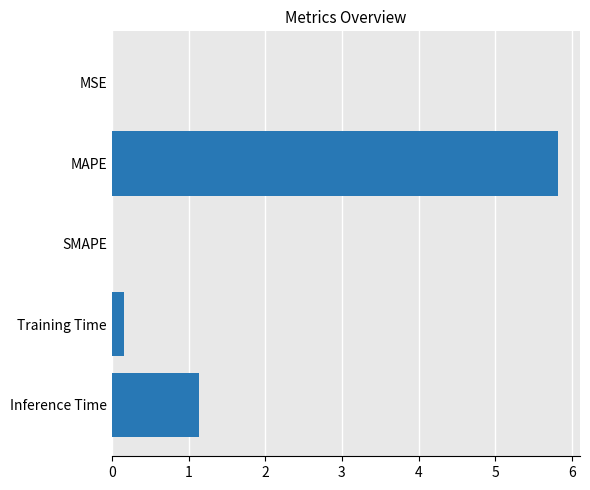

At which label is the value closest to 2?

Inference Time